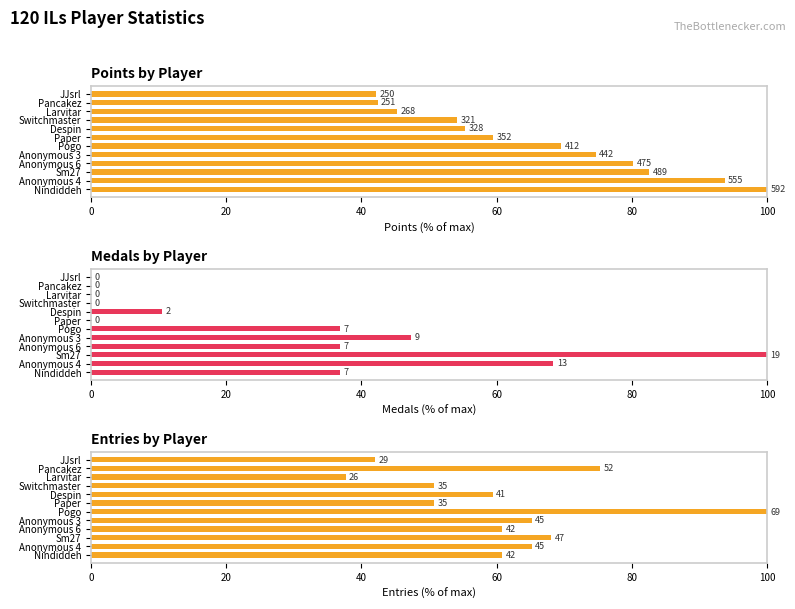

What are all the series names shown in the legend?

Points (normalized %), Medals (normalized %), Entries (normalized %)